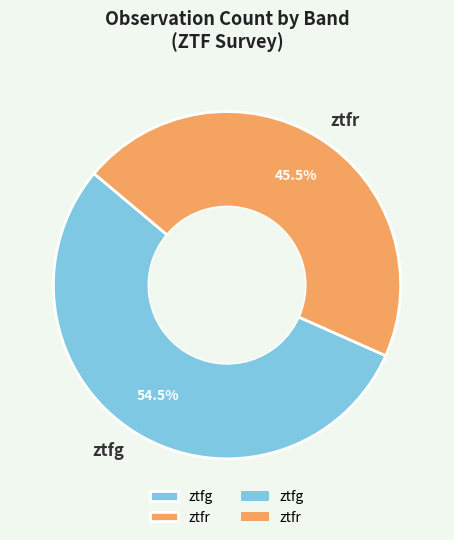

Which slice is the smallest?

ztfr